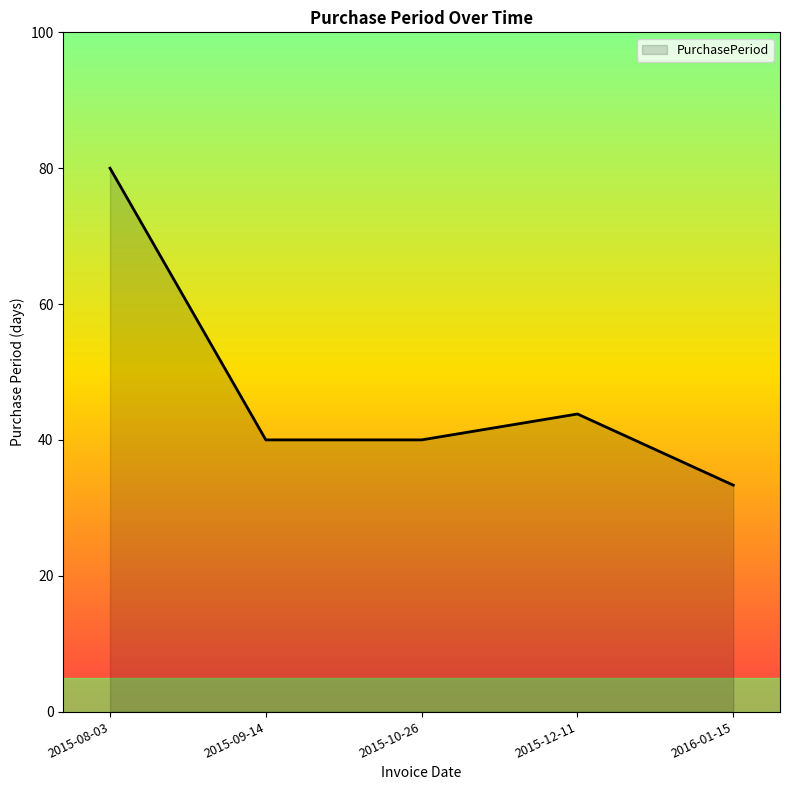

Reading right to left, what are all the values shown in this chart?

2016-01-15=33.3	2015-12-11=43.8	2015-10-26=40.0	2015-09-14=40.0	2015-08-03=80.0